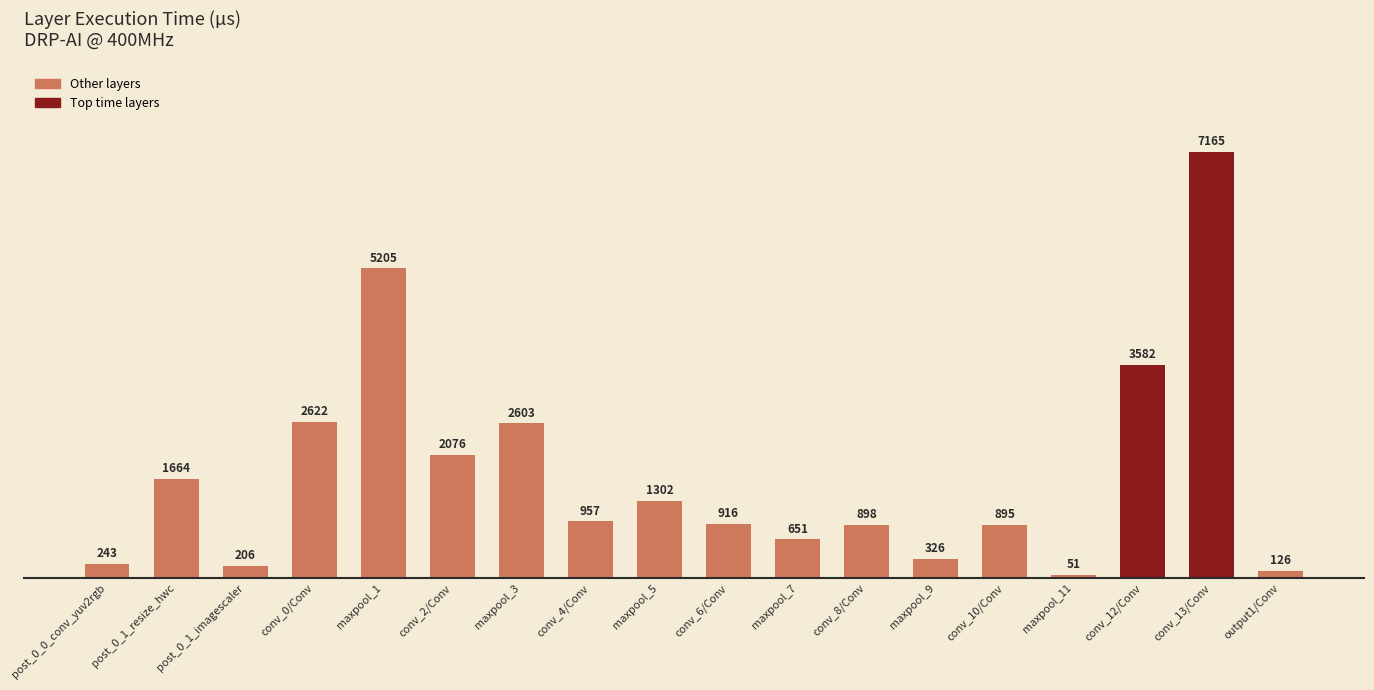

The chart shows a value of 895 at conv_10/Conv. True or false?

True